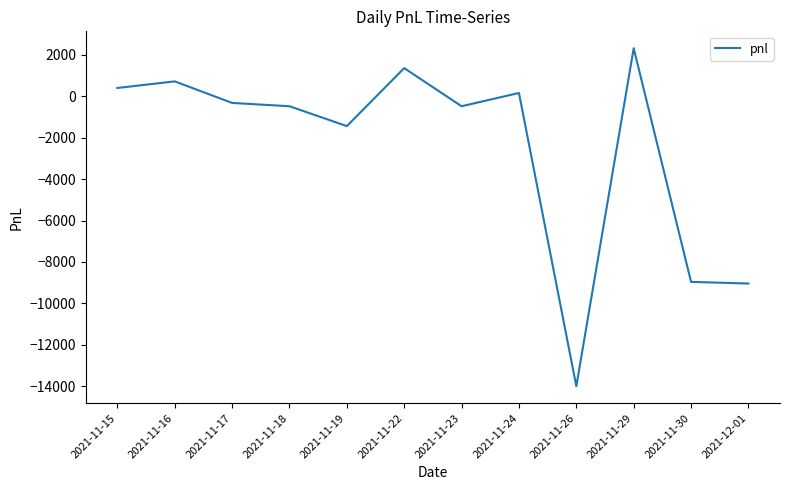

What is the greatest value displayed?

2320